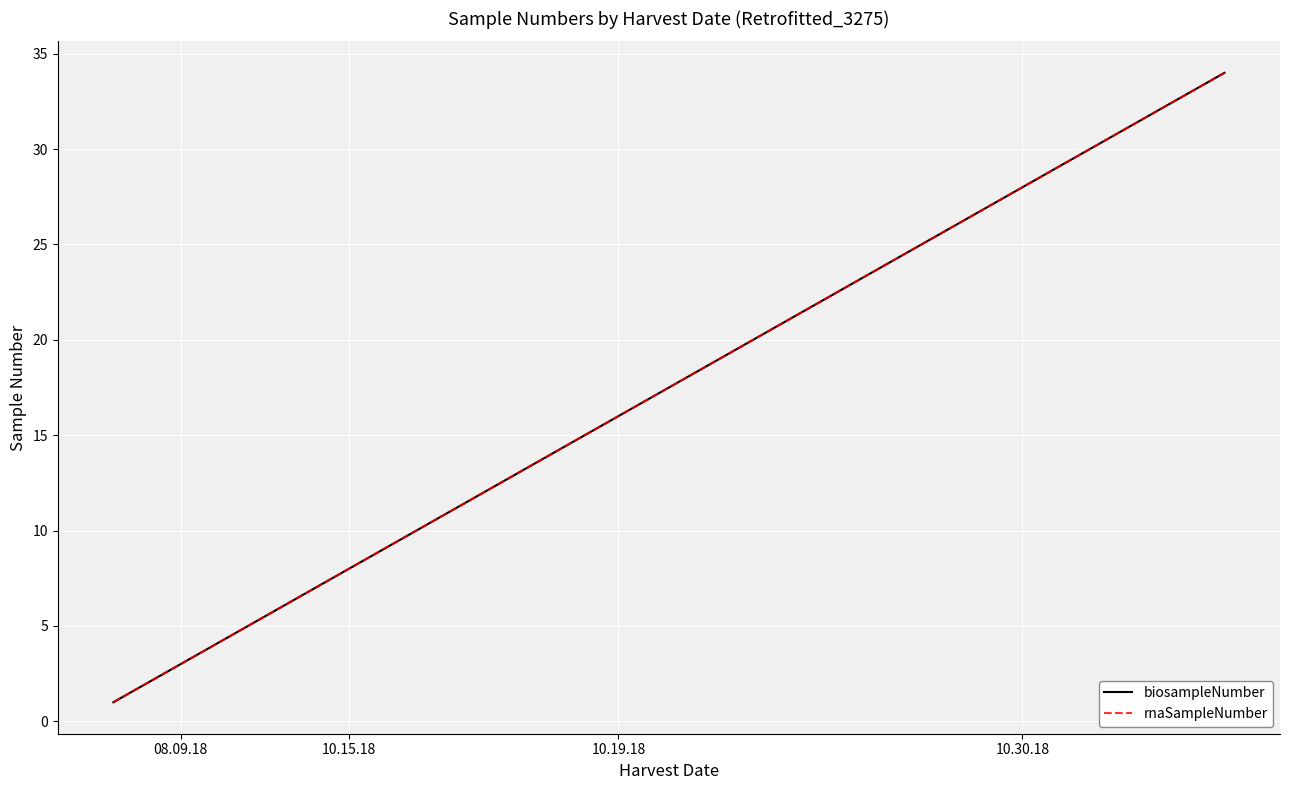

List the series in order of their peak value, lowest first.

biosampleNumber, rnaSampleNumber